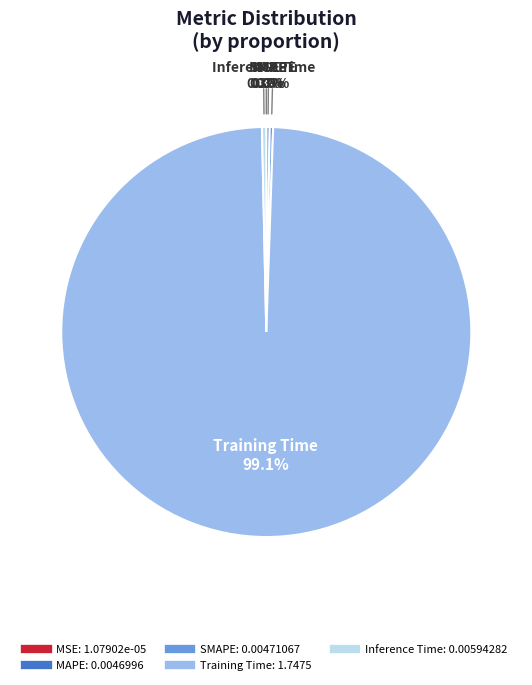

Is there a majority slice in this chart?

Yes